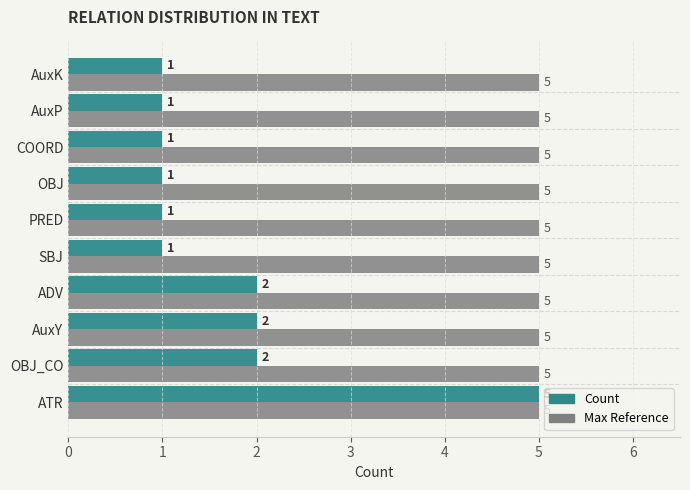

What is the approximate value of Max Reference at PRED?

5